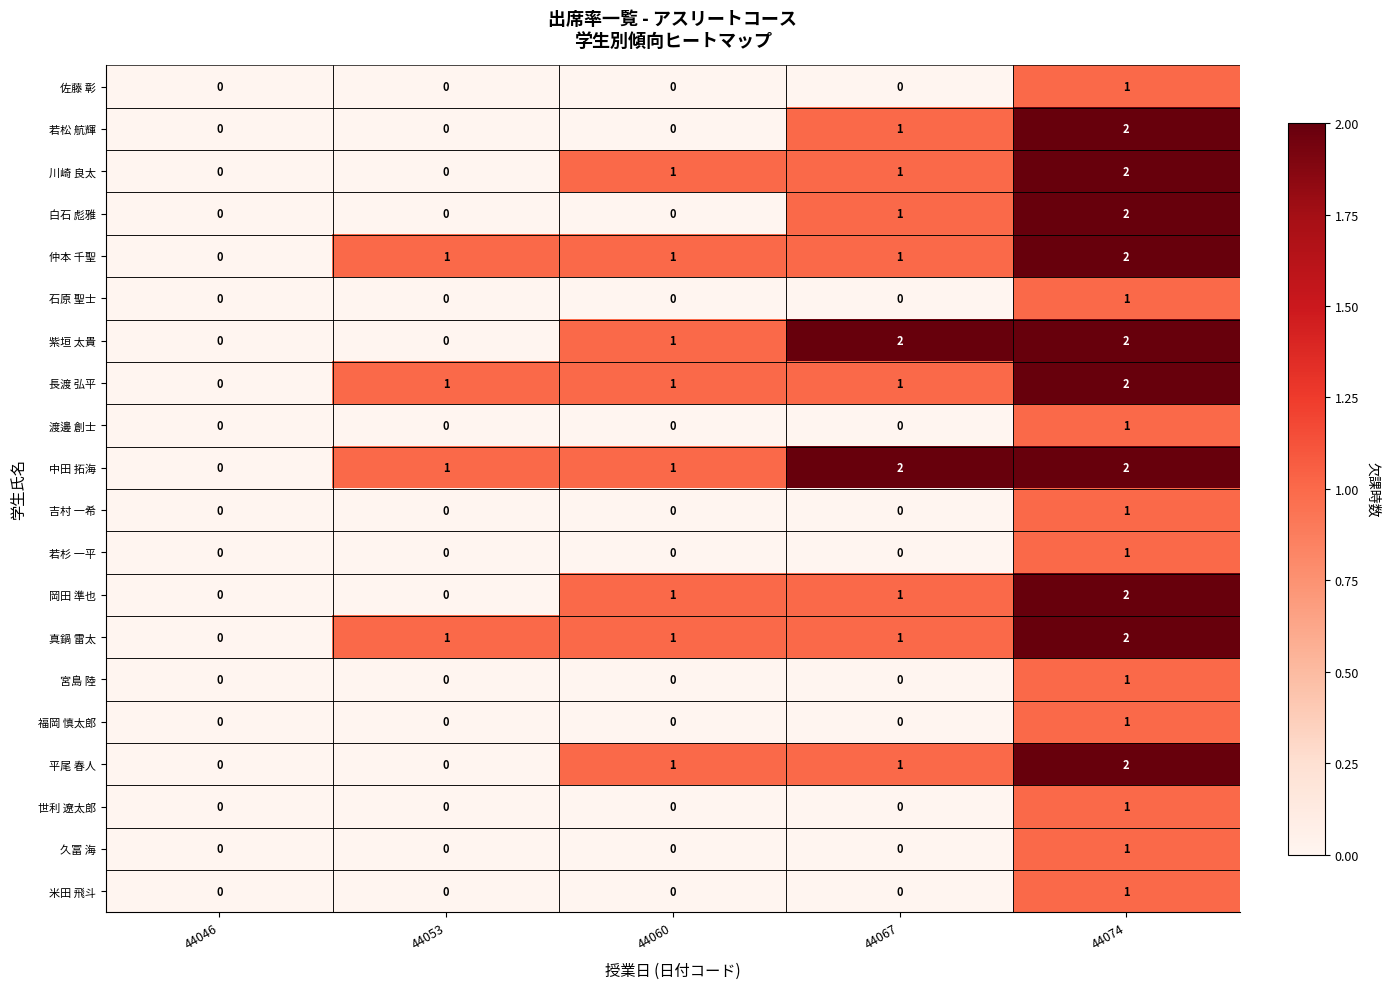

What is the difference between the highest and lowest values at 44067?

2